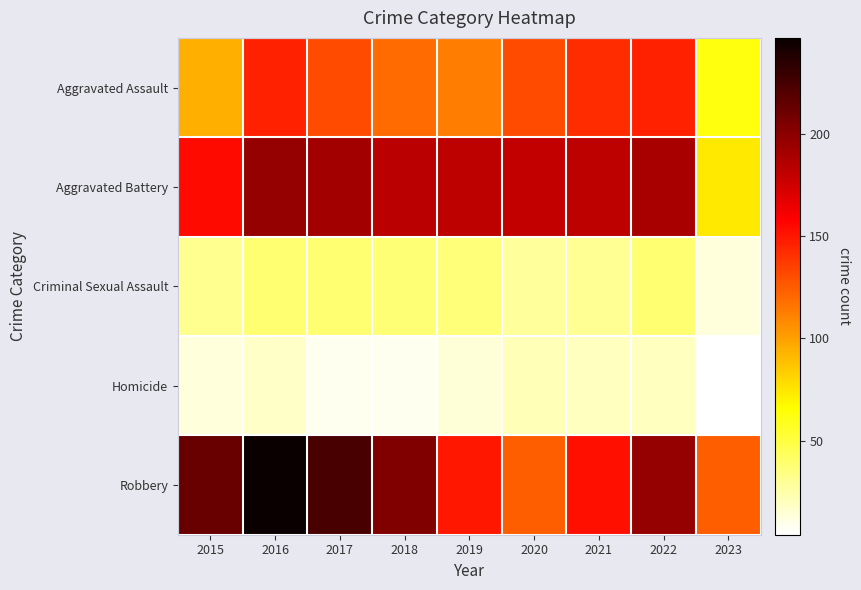

Reading left to right, what are all the values shown in this chart?

Aggravated Assault: 2015=95	2016=146	2017=131	2018=119	2019=113	2020=131	2021=142	2022=146	2023=62
Aggravated Battery: 2015=154	2016=196	2017=191	2018=183	2019=182	2020=180	2021=182	2022=190	2023=74
Criminal Sexual Assault: 2015=31	2016=39	2017=39	2018=38	2019=37	2020=28	2021=30	2022=39	2023=13
Homicide: 2015=13	2016=18	2017=8	2018=8	2019=14	2020=22	2021=20	2022=20	2023=4
Robbery: 2015=212	2016=247	2017=224	2018=204	2019=150	2020=124	2021=153	2022=196	2023=124